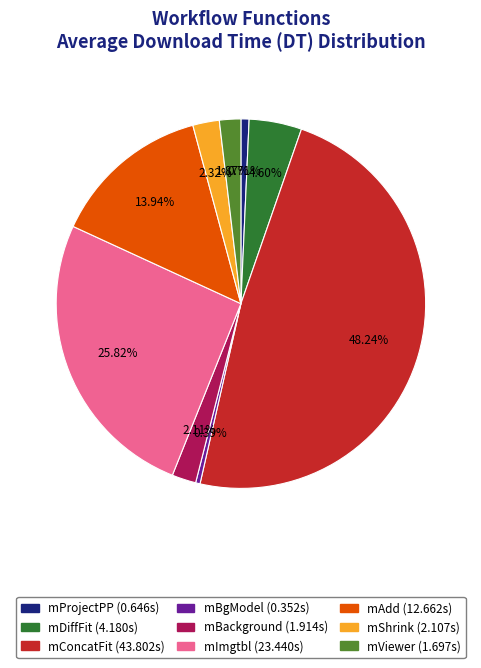

To the nearest percent, what is the combined percentage of mViewer and mAdd?

16%